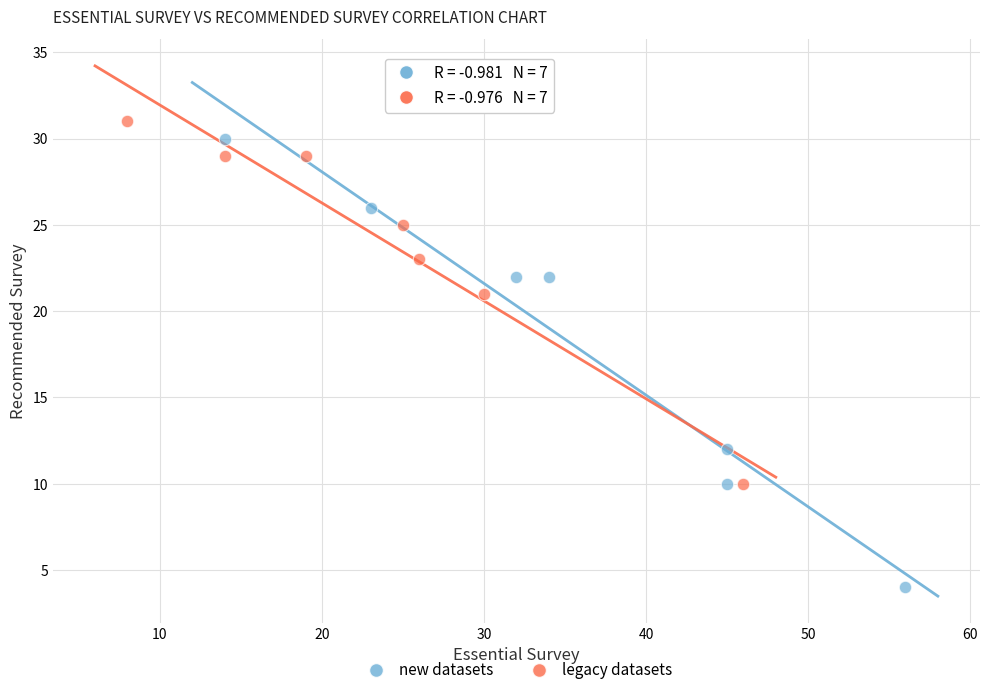

Which series reaches the minimum Y coordinate?

new datasets